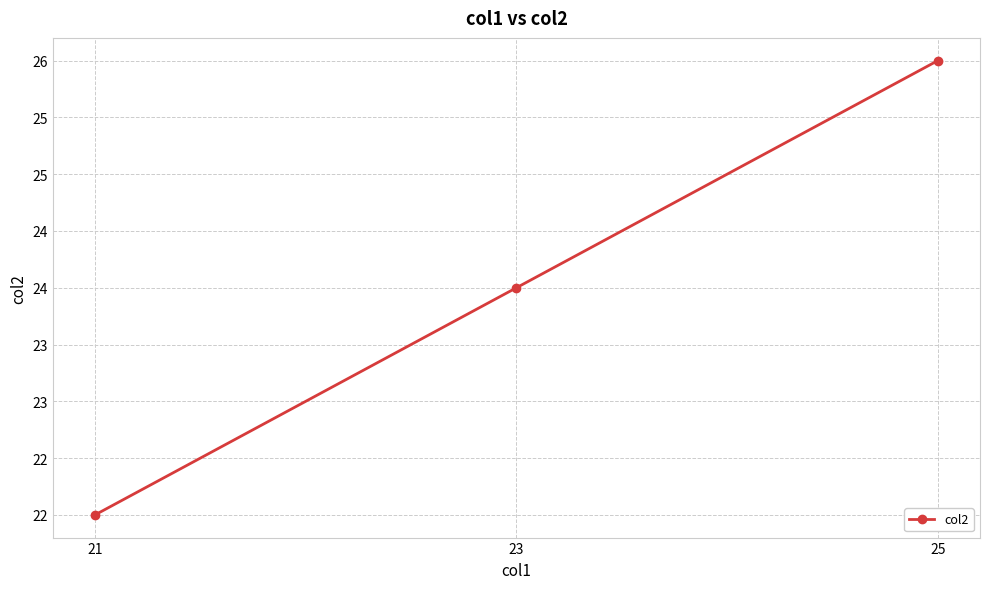

Does the chart have visible grid lines?

Yes